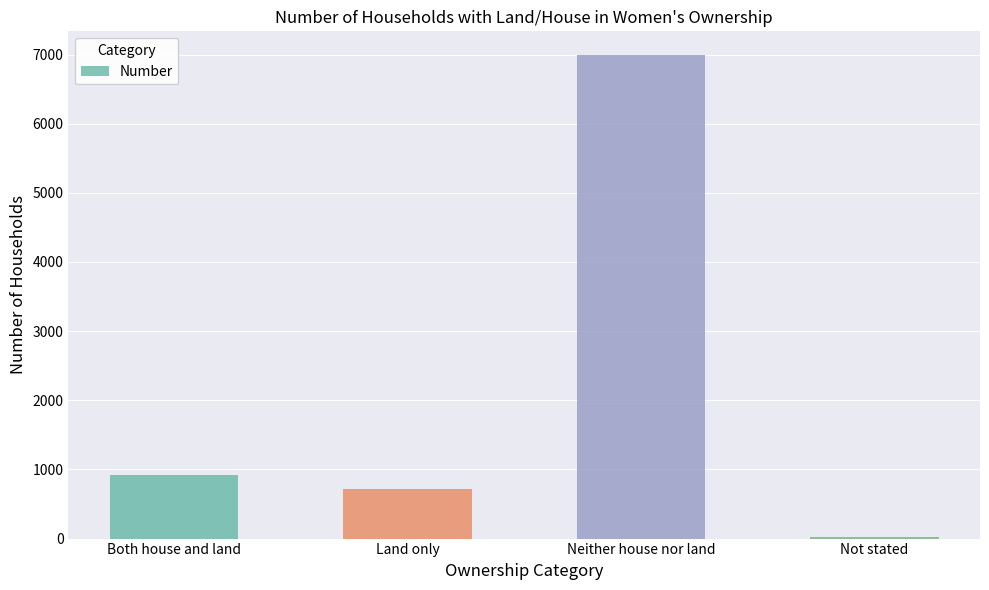

Rank the categories by value from lowest to highest.

Not stated, Land only, Both house and land, Neither house nor land